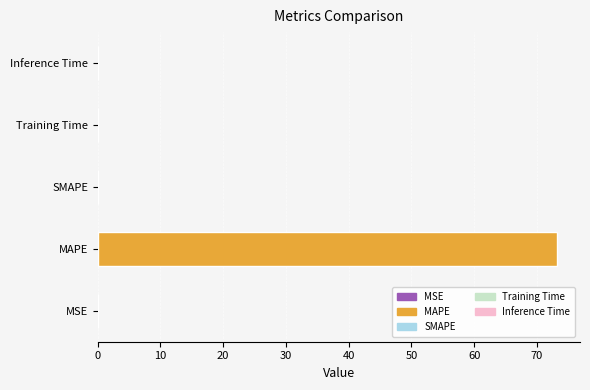

Which has a higher value, MAPE or Training Time?

MAPE